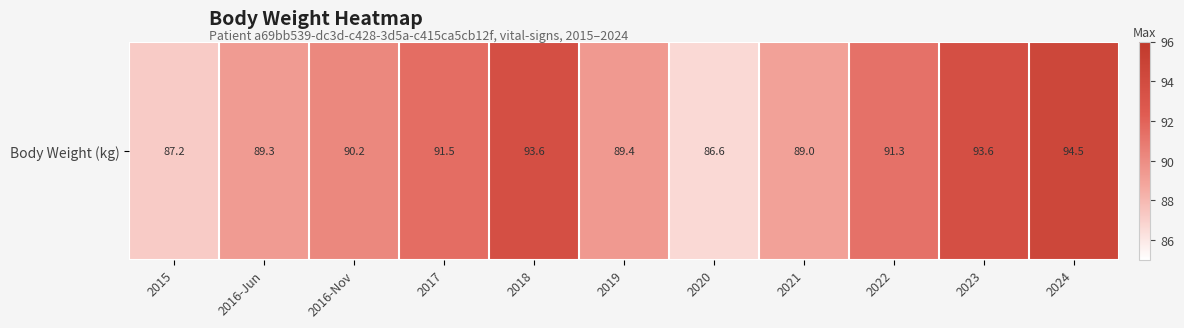

The value at 2021 is 89.0. True or false?

True